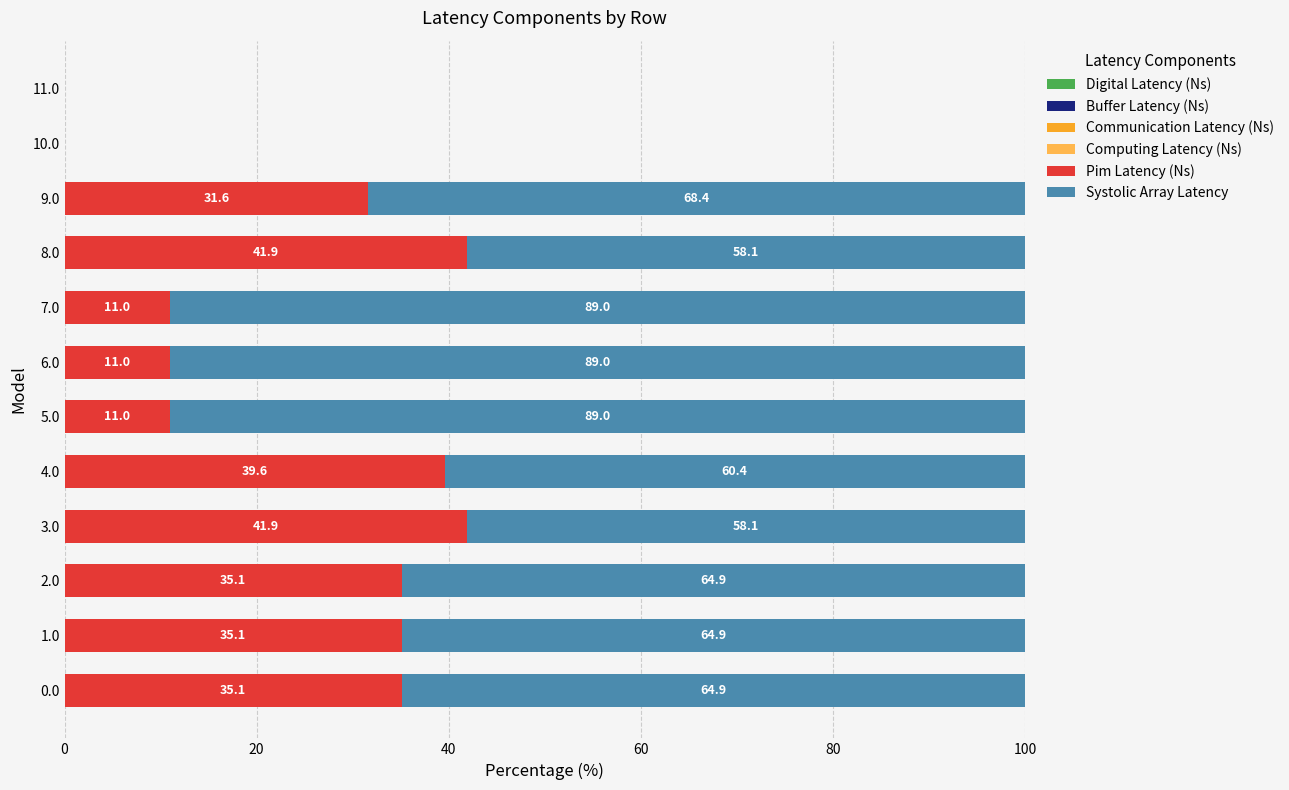

What is the total value across all series at 3.0?

100.0